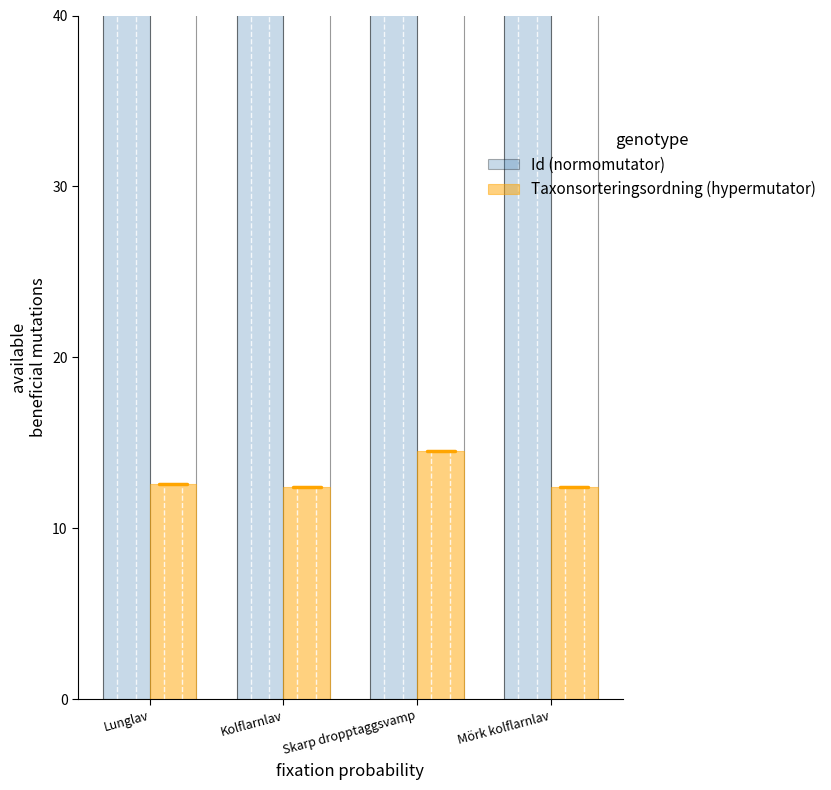

What is the sum of all Id (normomutator) values?

718.4